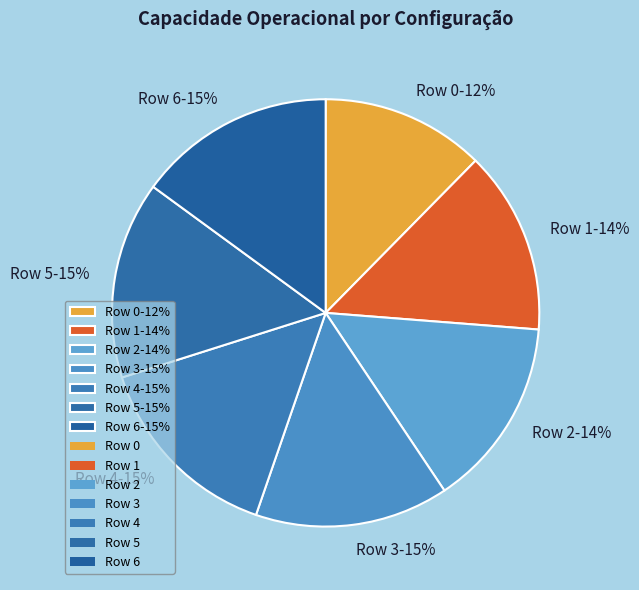

Do Row 4 and Row 1 together represent more than half of the pie?

No